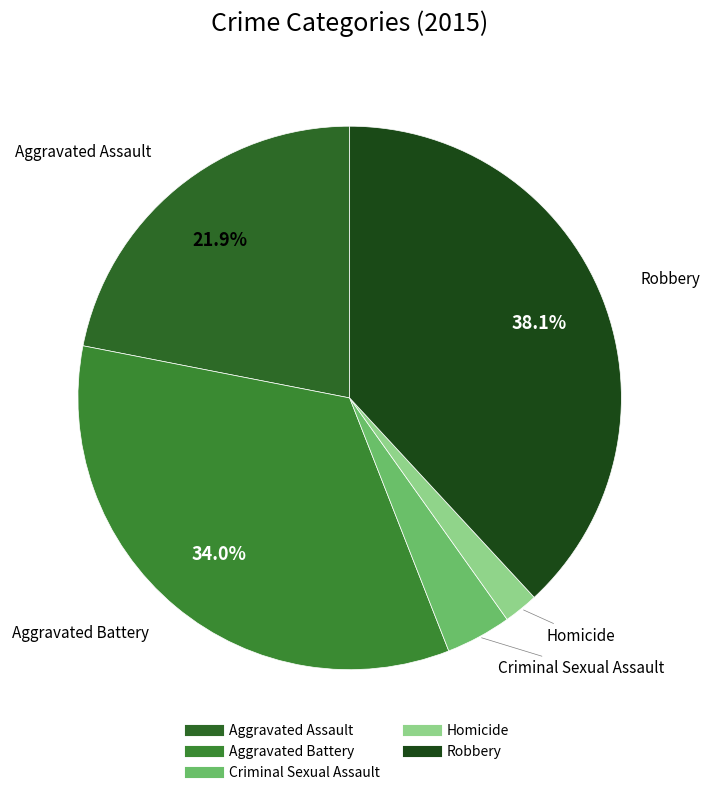

Does Aggravated Battery account for over 50% of the chart?

No